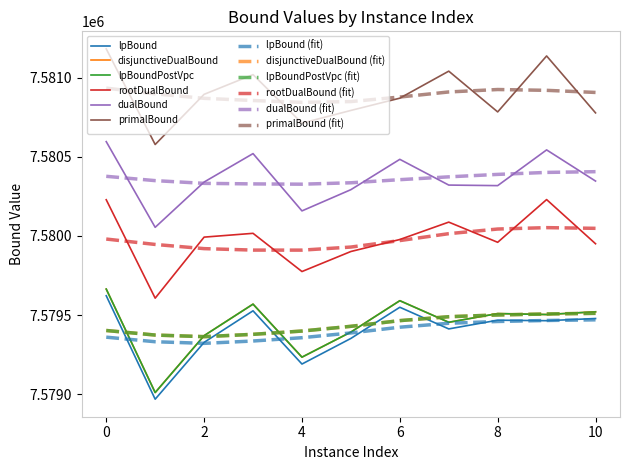

What is the highest value of the primalBound series?

7581181.8